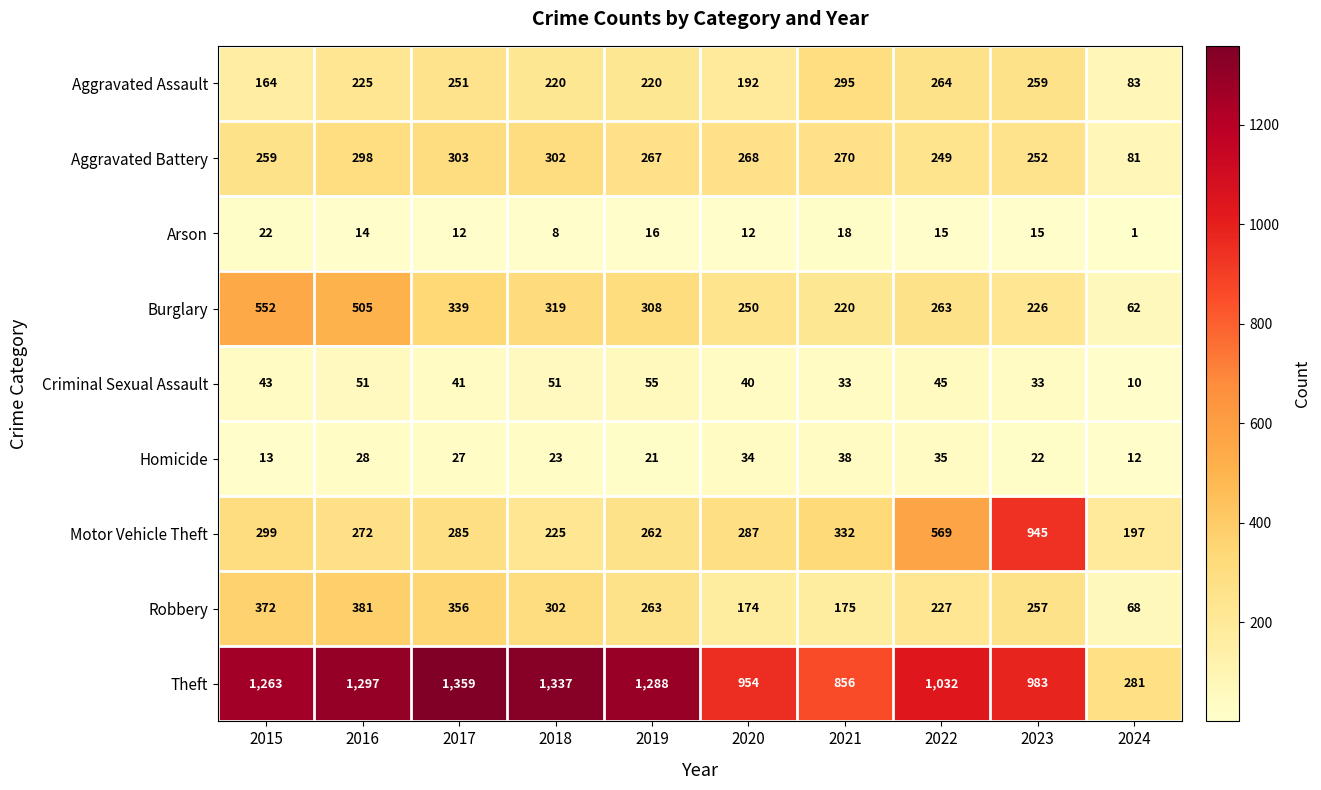

What is the greatest value displayed?

1359